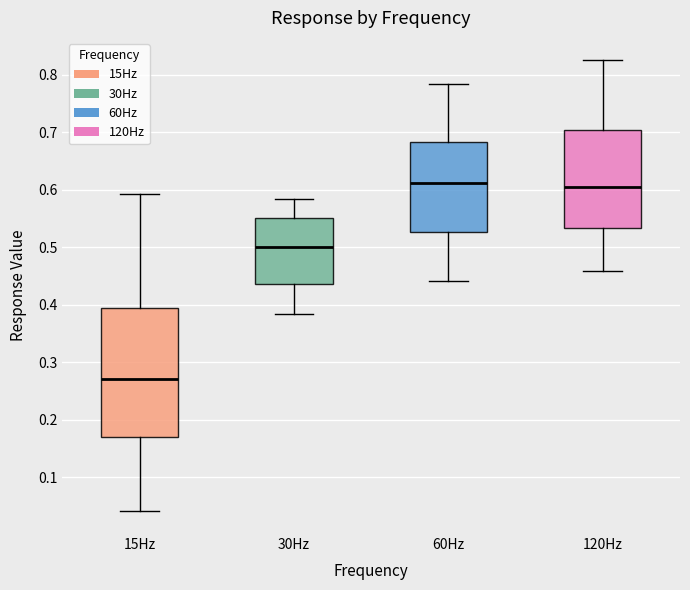

Reading left to right, transcribe this box plot: for each box, give where its median line is, the range the box spans, and where its two whiskers end, as read against the y-axis. The values are not printed on the chart, so give them approximately, as read against the axis.

15Hz: median 0.27, box 0.17 to 0.39, whiskers 0.04 to 0.59
30Hz: median 0.50, box 0.44 to 0.55, whiskers 0.38 to 0.58
60Hz: median 0.61, box 0.53 to 0.68, whiskers 0.44 to 0.78
120Hz: median 0.60, box 0.53 to 0.70, whiskers 0.46 to 0.83